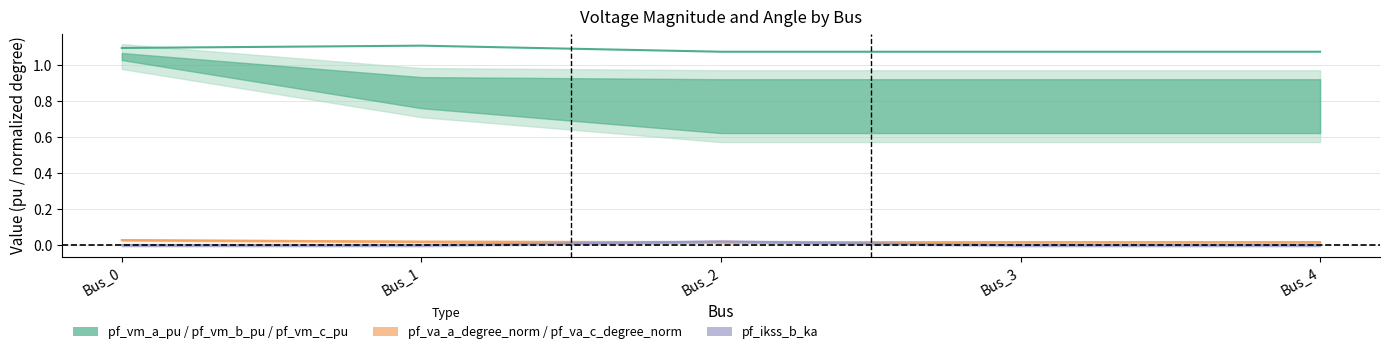

Does the chart display data point markers on the line(s)?

No